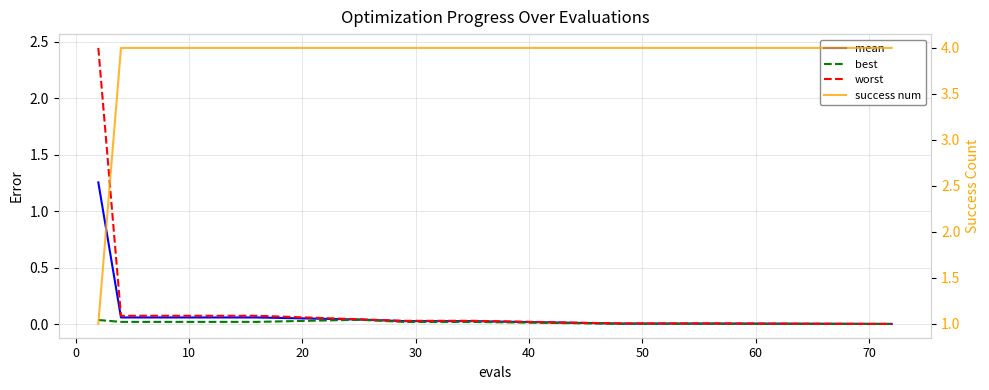

Rank the series at 40 from highest to lowest value.

success num, worst, mean, best